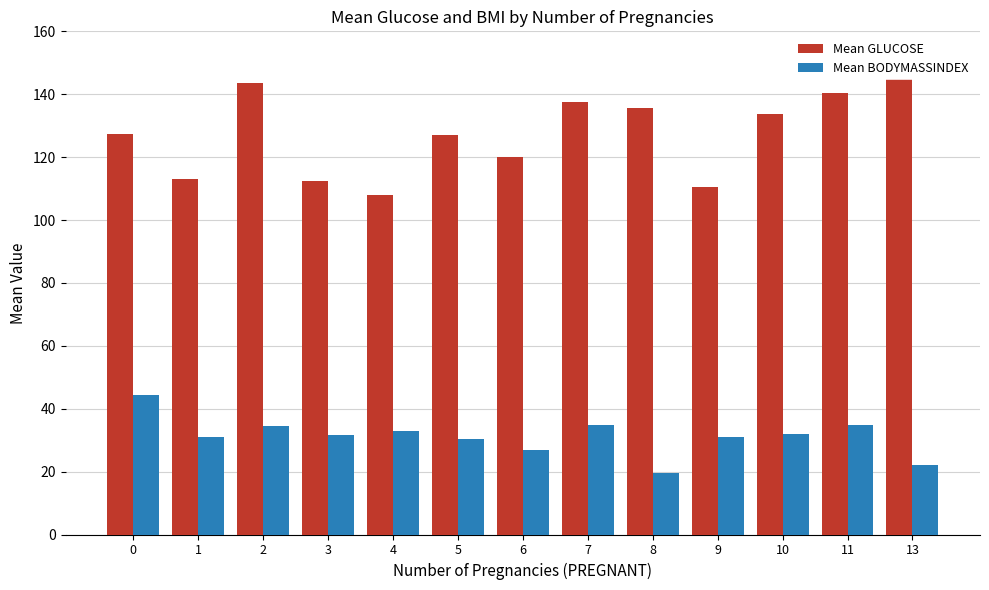

What is the sum of all Mean BODYMASSINDEX values?

405.8